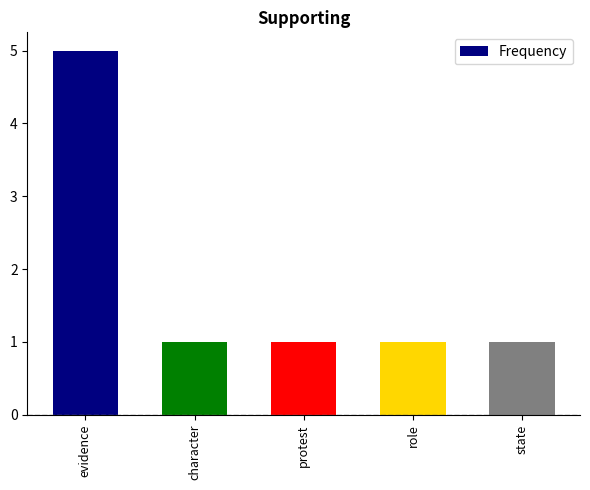

What is the difference between the values at evidence and character?

4